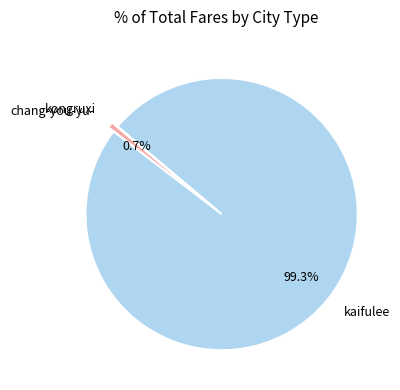

What is the largest slice in the pie chart?

kaifulee